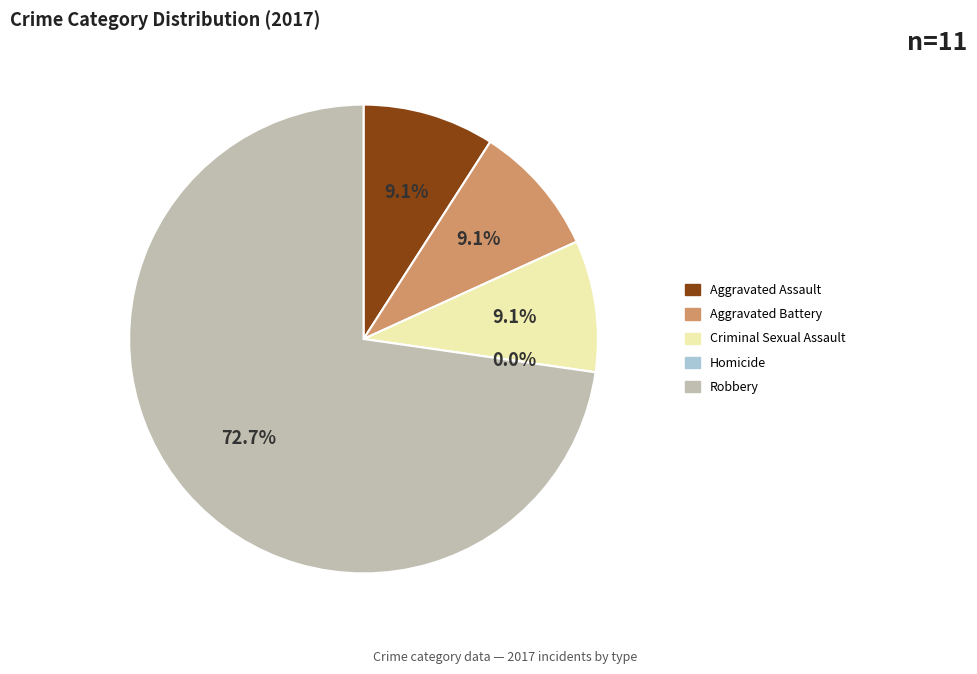

What is the smallest slice in the pie chart?

Homicide